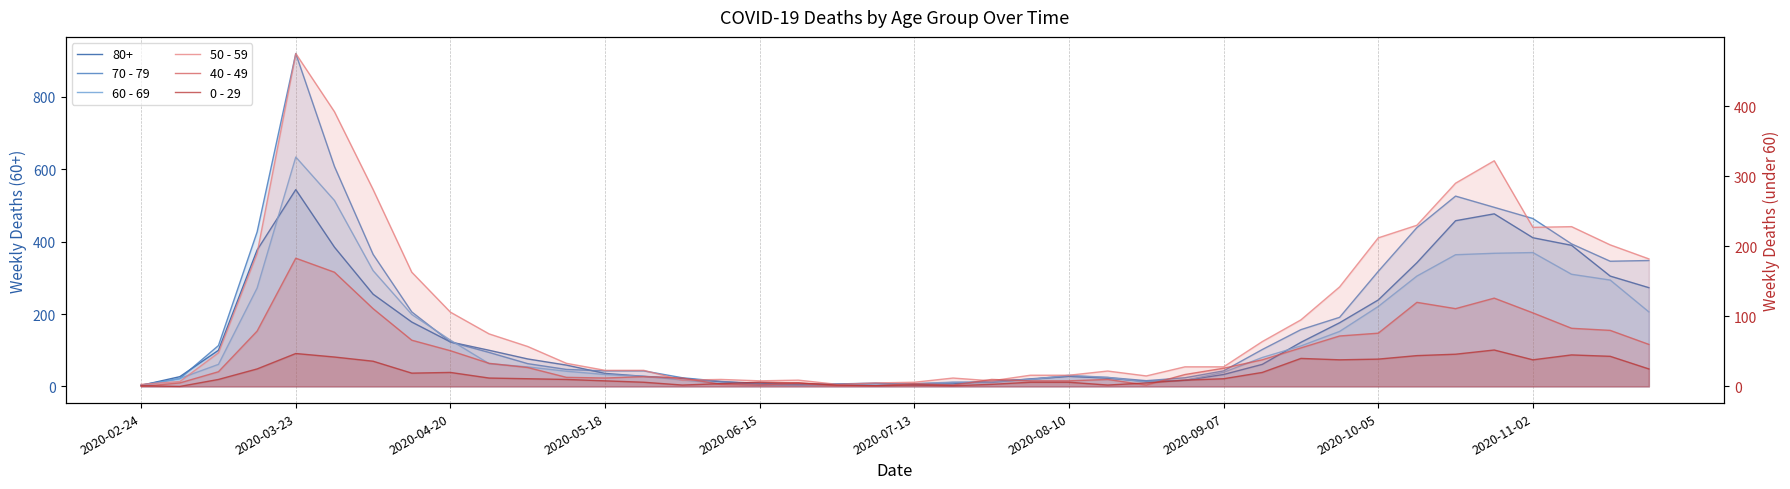

In 0 - 29, how many points are higher than both neighbors (excluding endpoints)?

7